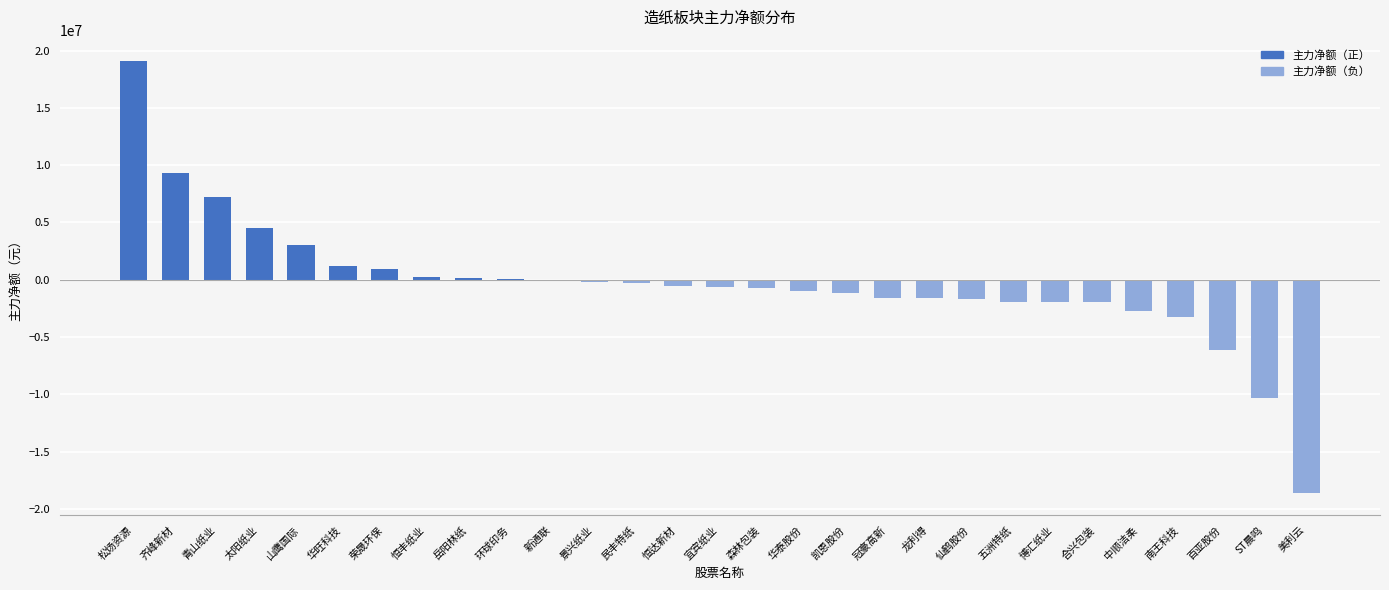

Does the chart contain stacked bars?

No